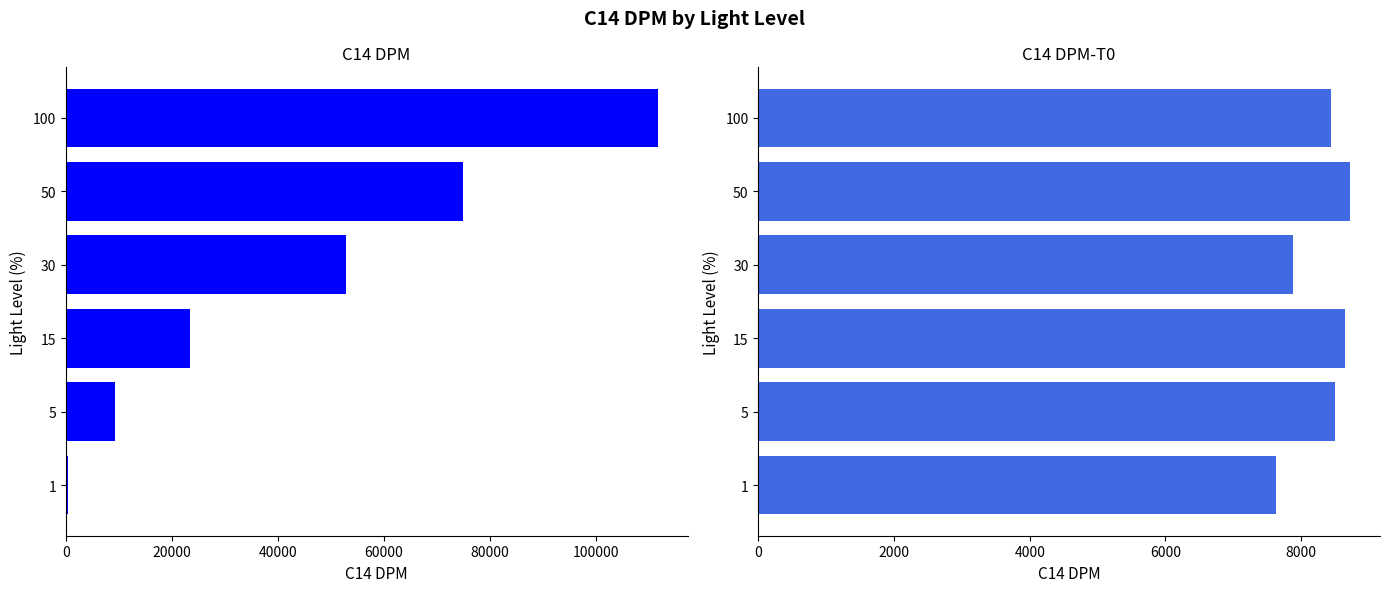

What is the difference between the maximum and minimum values in the C14 DPM-T0 series?

1101